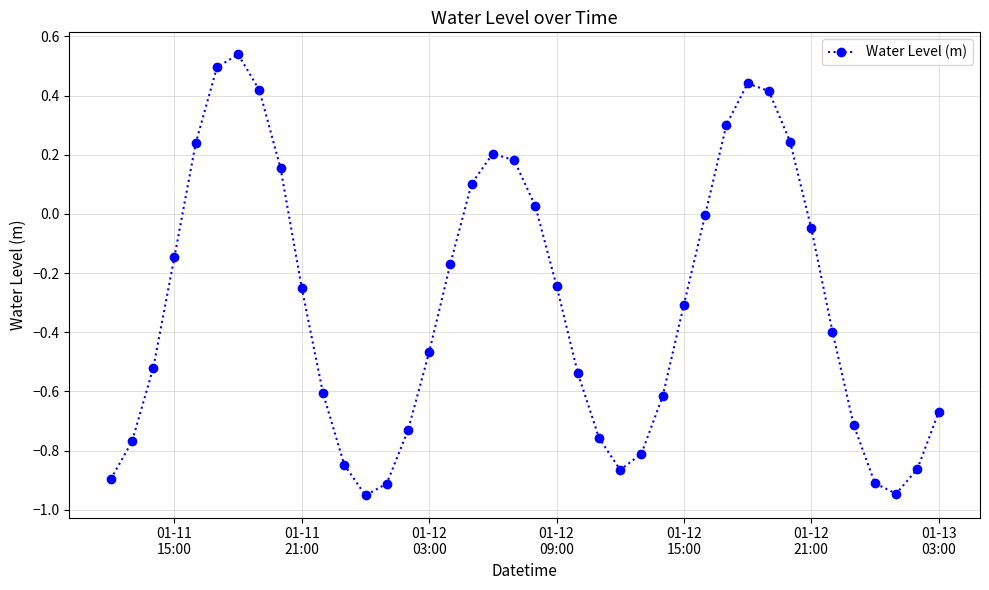

What is the sum of all values?

-12.2